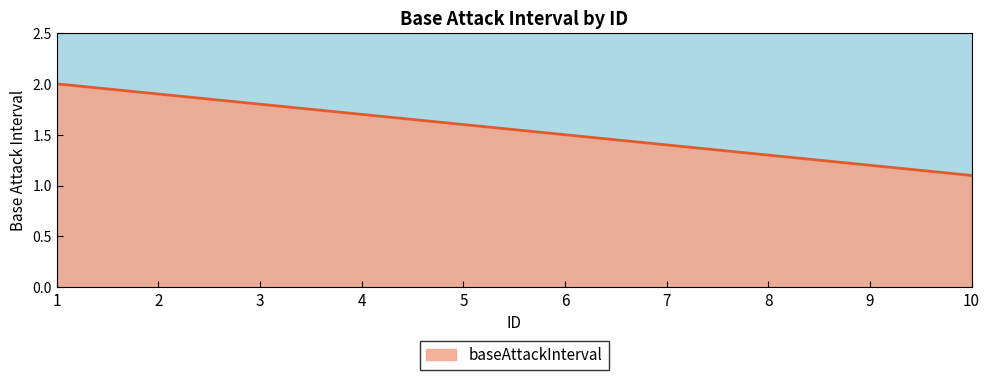

What is the average value?

1.6